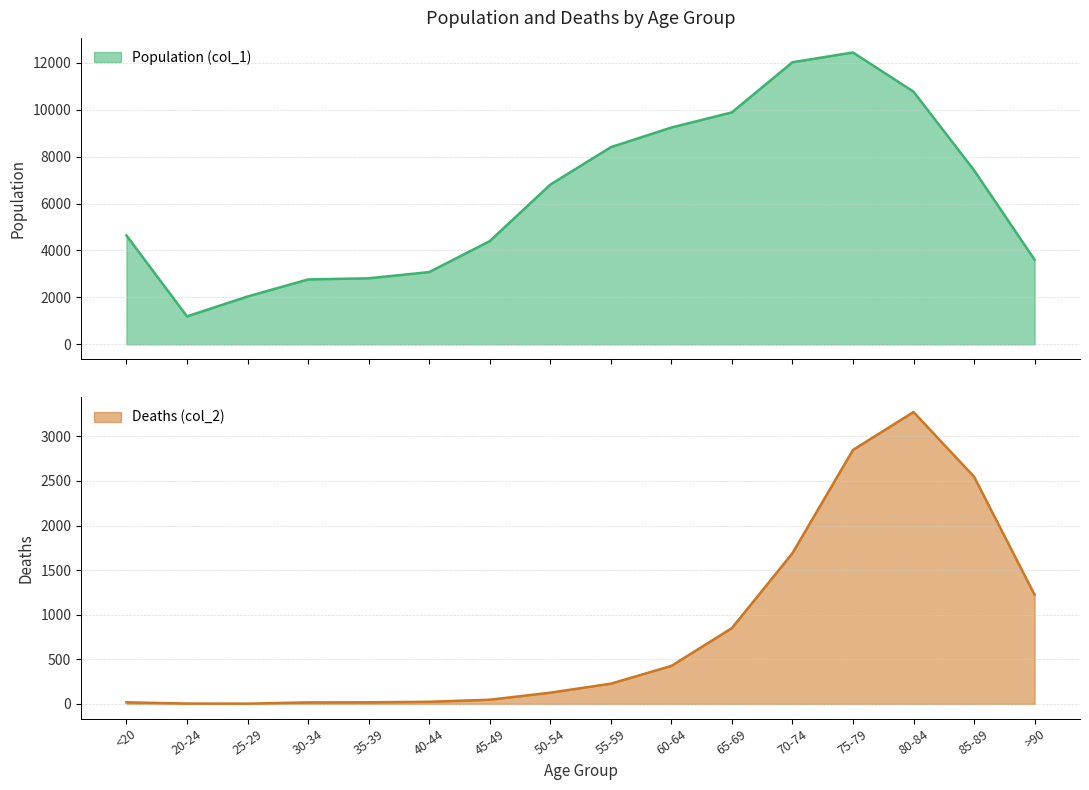

How many distinct data groups are displayed?

2